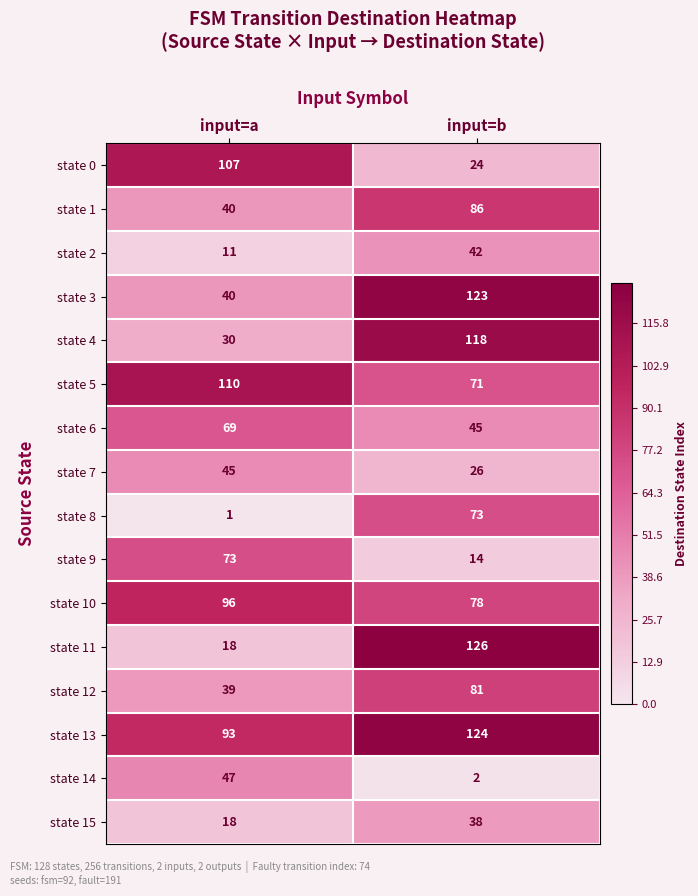

Count the number of categories in the chart.

2